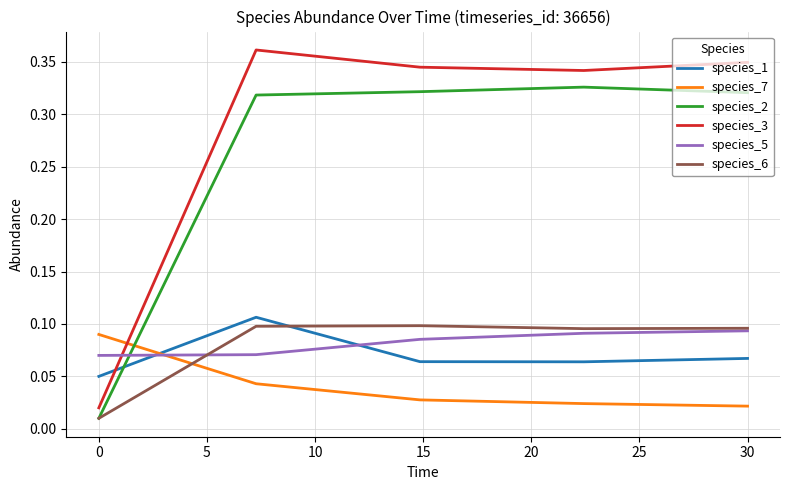

How many times do species_7 and species_6 cross each other?

1